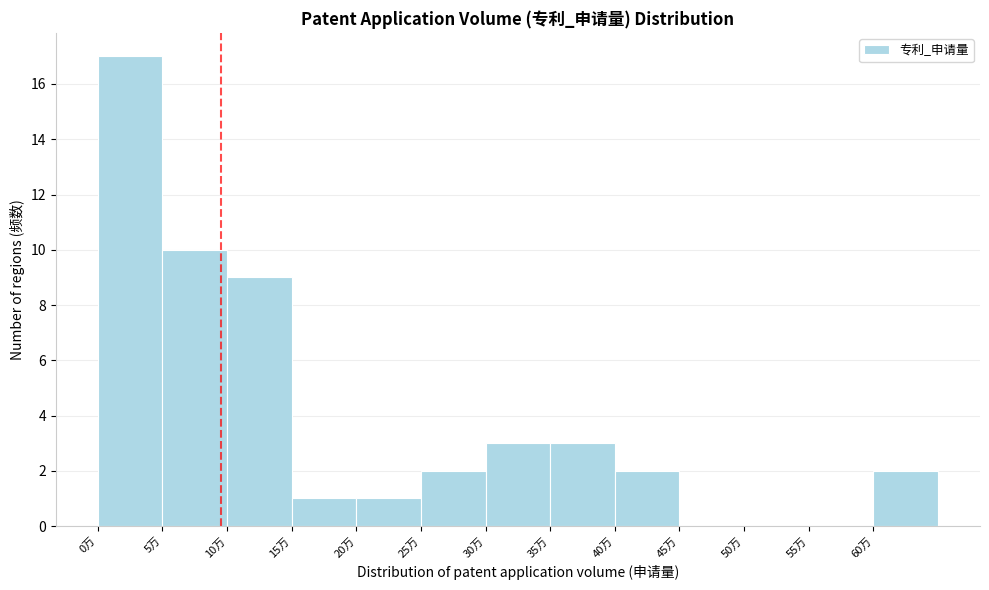

Reading left to right, list all the values displayed in this chart.

0万=17	5万=10	10万=9	15万=1	20万=1	25万=2	30万=3	35万=3	40万=2	45万=0	50万=0	55万=0	60万=2